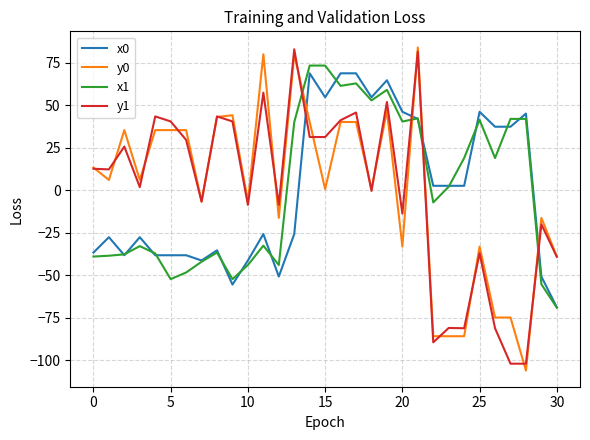

What are all the series names shown in the legend?

x0, y0, x1, y1